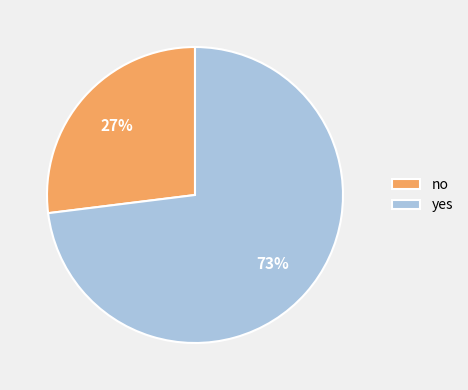

Rank the categories by value from lowest to highest.

no, yes